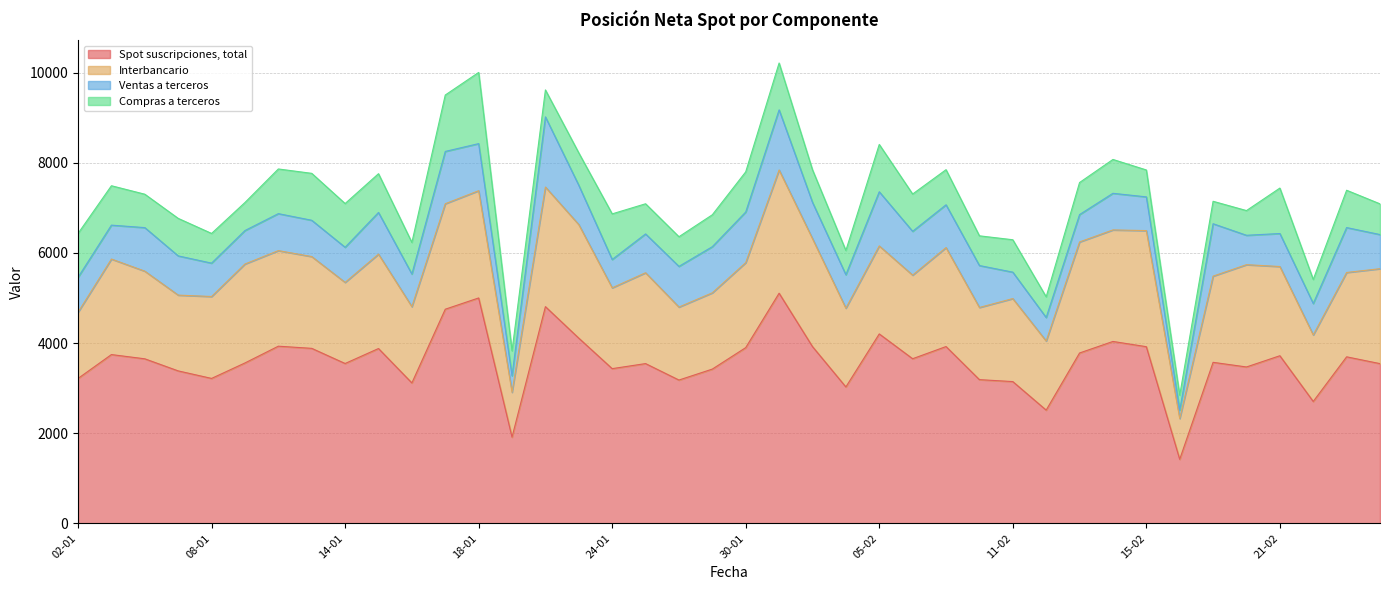

How many data points does each series have?

40